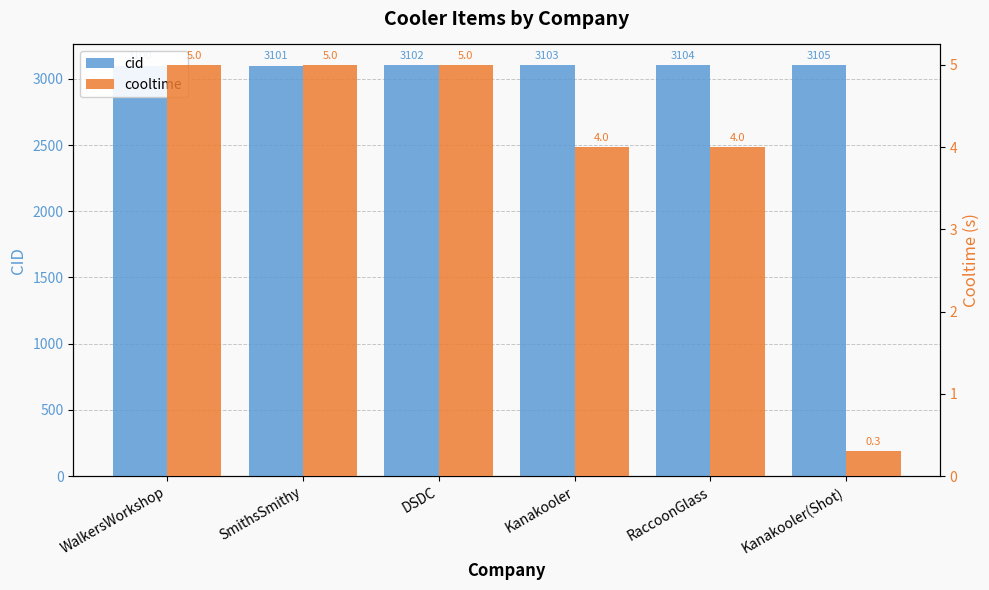

How many groups of bars are there?

6